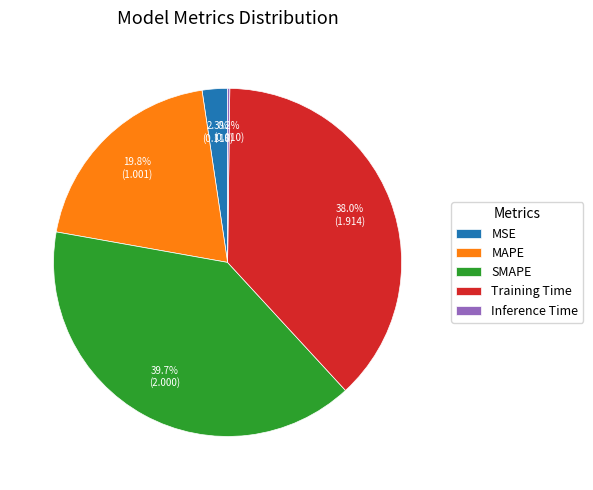

What is the total percentage of SMAPE and MSE?

42.0%